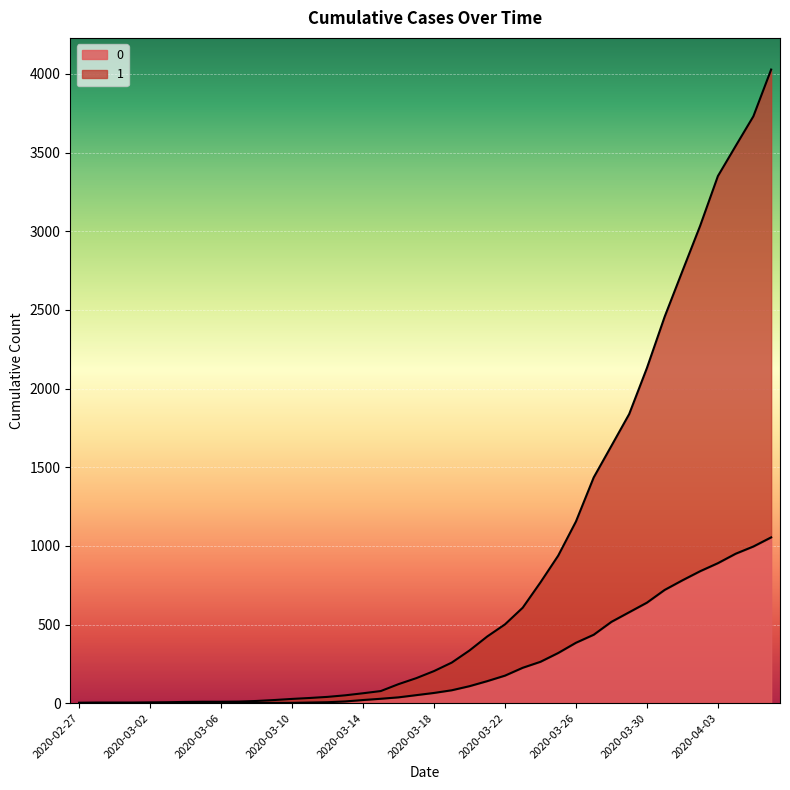

What is the difference between the maximum and minimum values in the 0 series?

1054